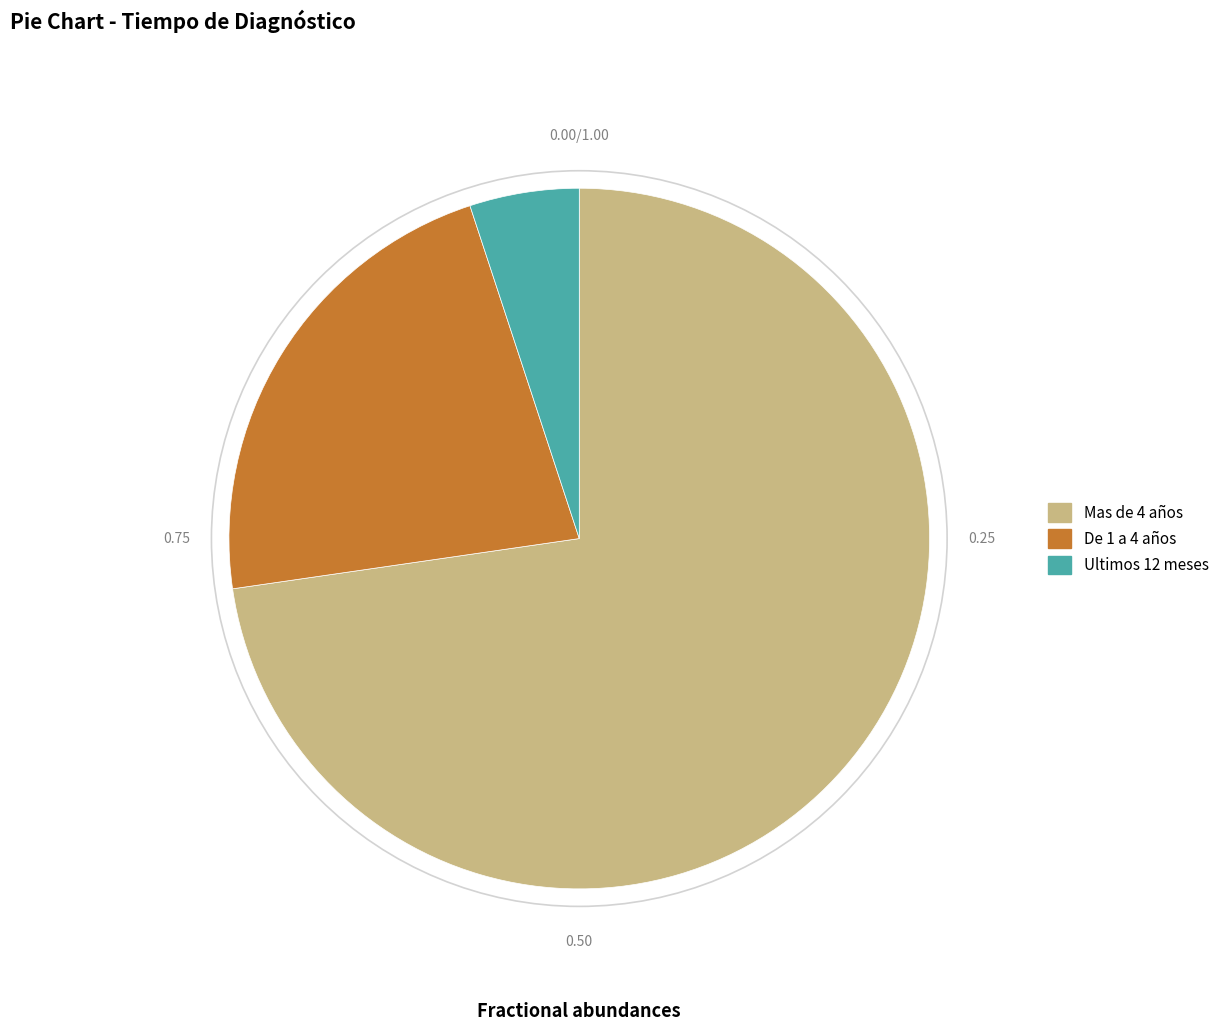

Which has a higher value, De 1 a 4 años or Ultimos 12 meses?

De 1 a 4 años